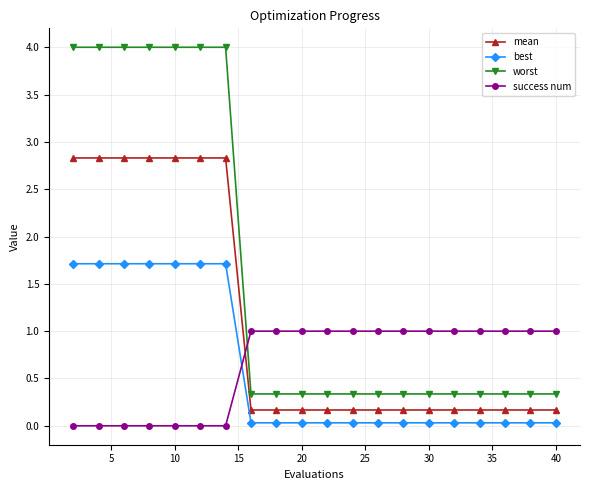

What is the difference between the maximum and minimum values in the worst series?

3.7